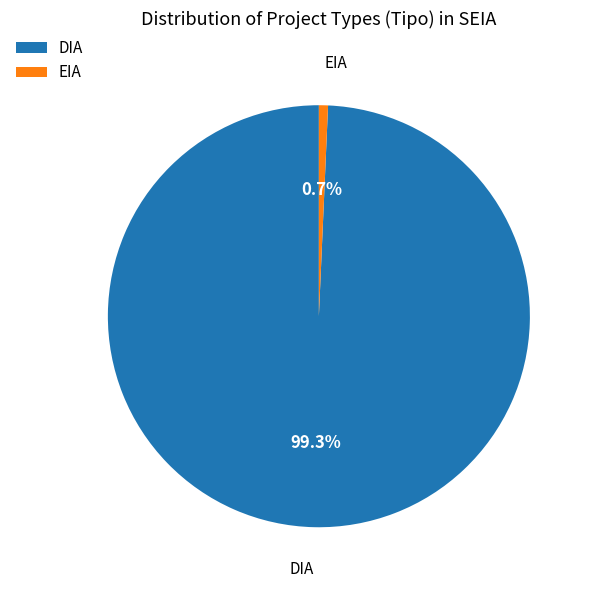

Approximately how many times larger is the value at EIA compared to DIA?

0.0